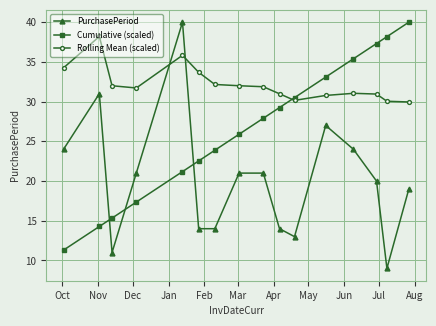

Does the chart have visible grid lines?

Yes